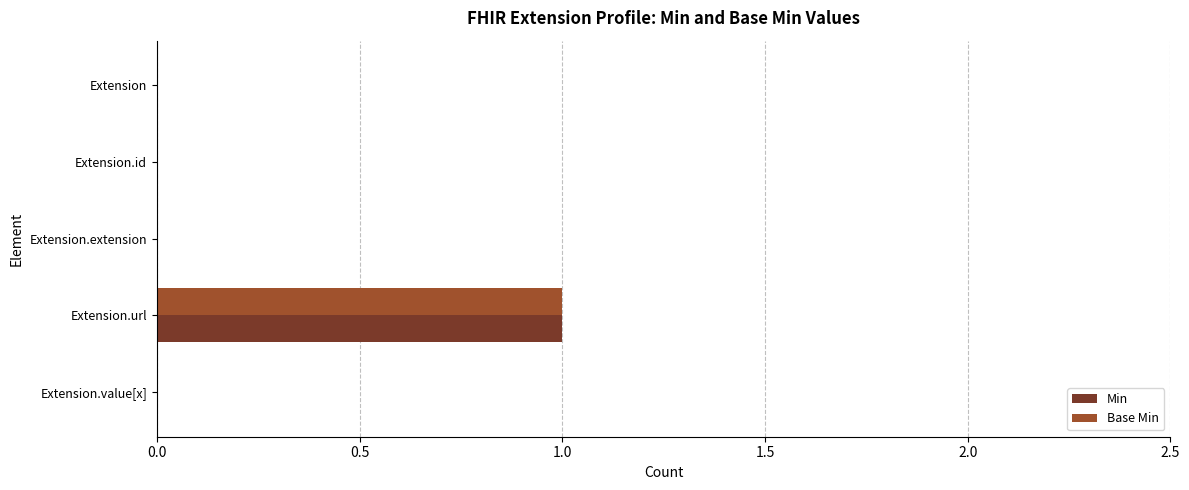

The value of Min at Extension is 0. True or false?

True